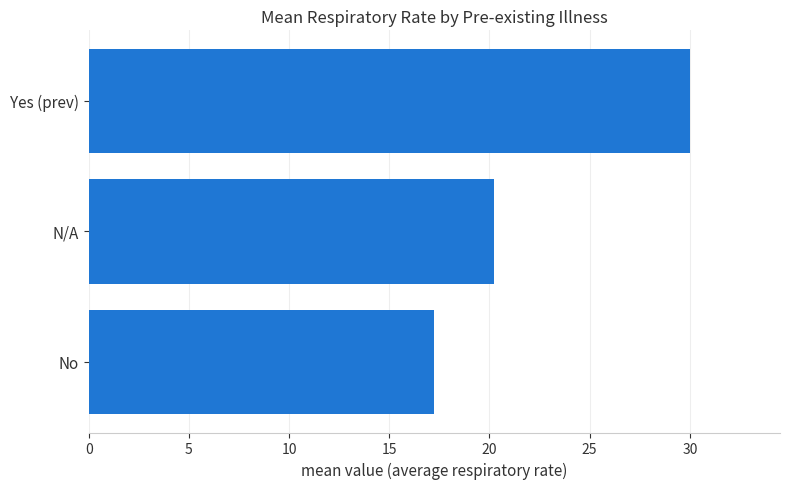

At which category does the chart reach its peak across all series?

Yes (prev)